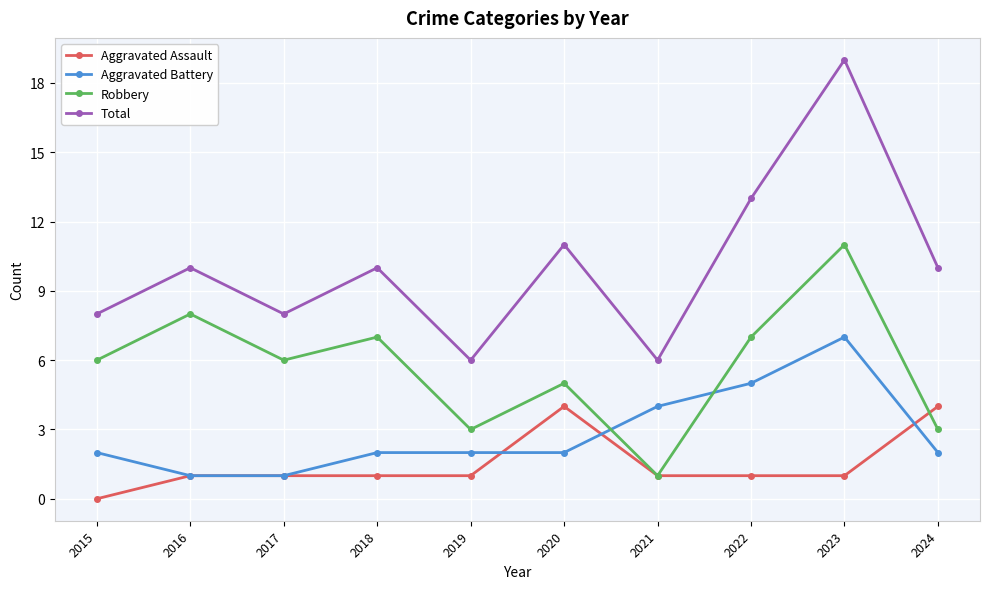

How many Robbery values are between 3 and 7?

7